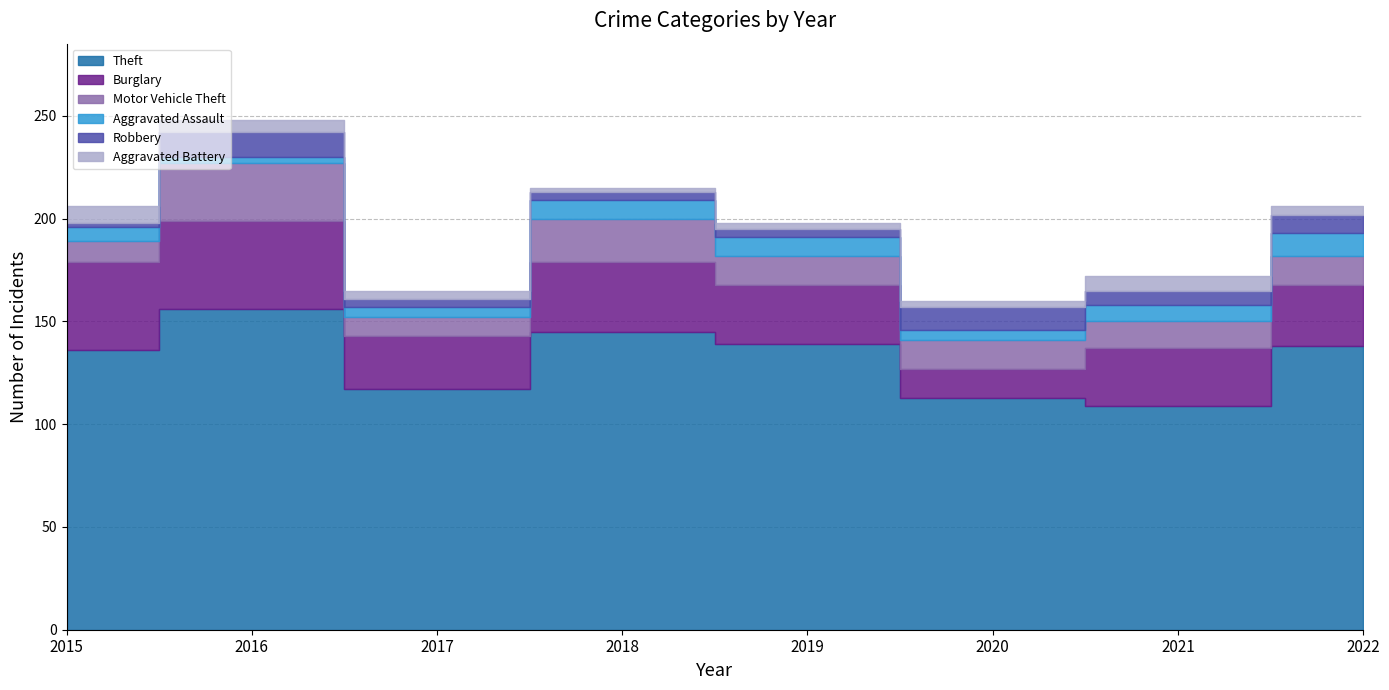

Reading right to left, transcribe all the data shown in this chart.

Theft: 138	109	113	139	145	117	156	136
Burglary: 30	28	14	29	34	26	43	43
Motor Vehicle Theft: 14	13	14	14	21	9	28	10
Aggravated Assault: 11	8	5	9	9	5	3	7
Robbery: 9	7	11	4	4	4	12	2
Aggravated Battery: 4	7	3	3	2	4	6	8